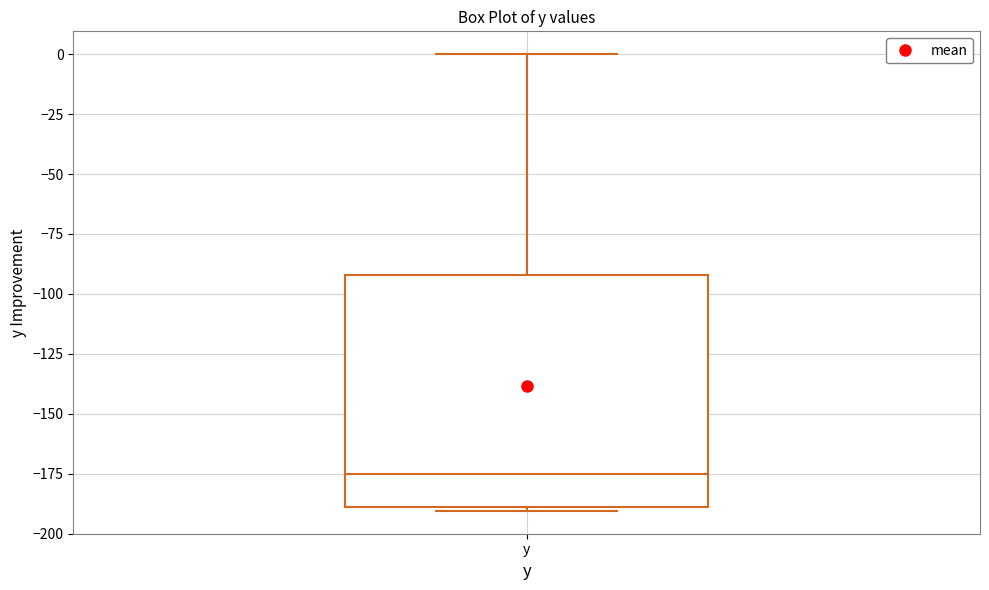

Read this box plot against the y-axis: the position of the median line, the range covered by the box, and the ends of both whiskers. The values are not printed on the chart, so give them approximately, as read against the axis.

median -175, box -190 to -90, whiskers -190 (just below the box's lower edge) to 0